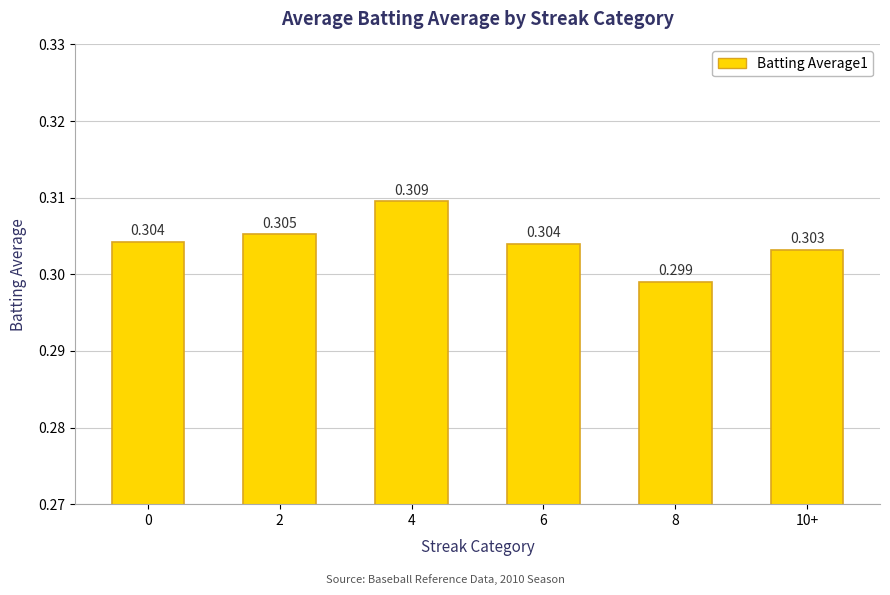

What position from the right is 4?

4